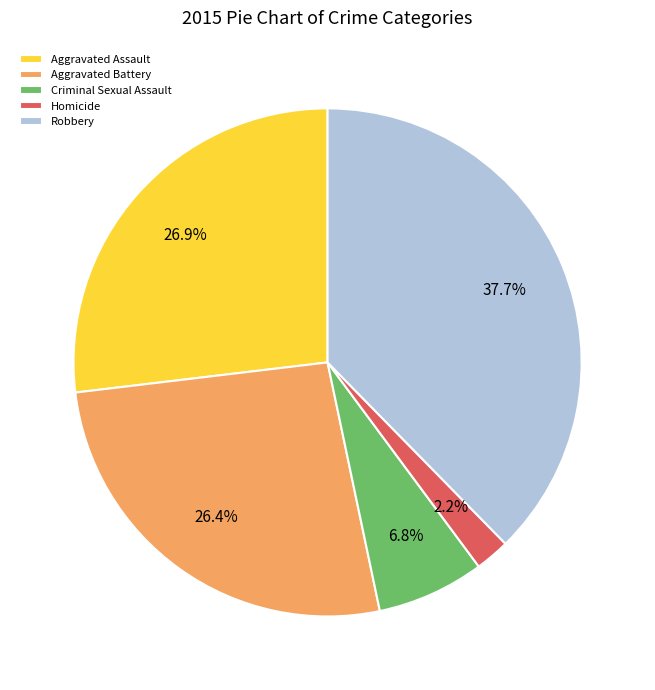

The Aggravated Battery slice represents 26% of the pie. True or false?

True